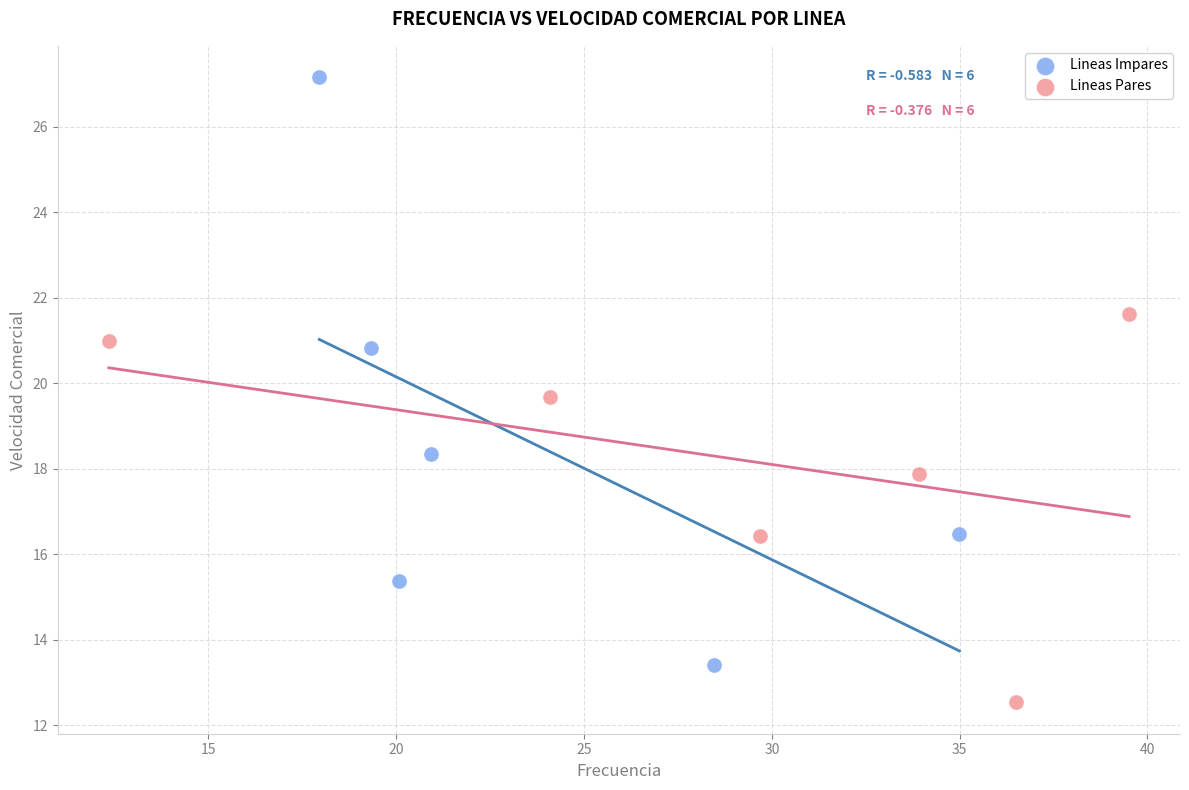

Which series contains the lowest Y value?

Lineas Pares